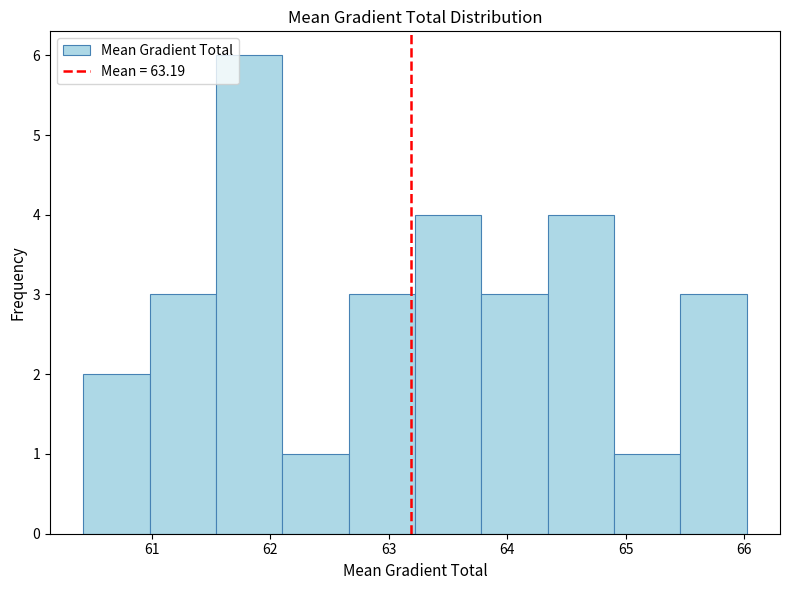

Reading left to right, list every bar in this chart as the range it spans on the x-axis followed by its height. Neither the bar edges nor the heights are printed on the chart, so give them approximately, as read against the axes.

60.4 to 61.0: 2
61.0 to 61.5: 3
61.5 to 62.1: 6
62.1 to 62.7: 1
62.7 to 63.2: 3
63.2 to 63.8: 4
63.8 to 64.3: 3
64.3 to 64.9: 4
64.9 to 65.5: 1
65.5 to 66.0: 3